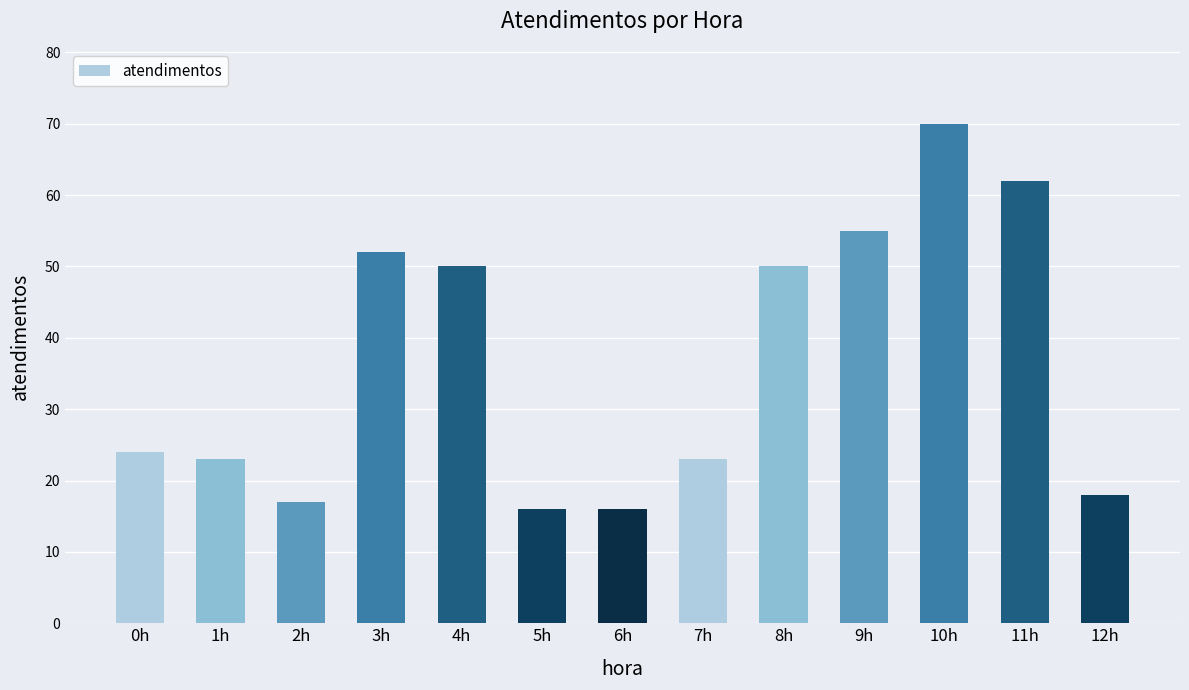

What is the label of the 12th bar from the left?

11h